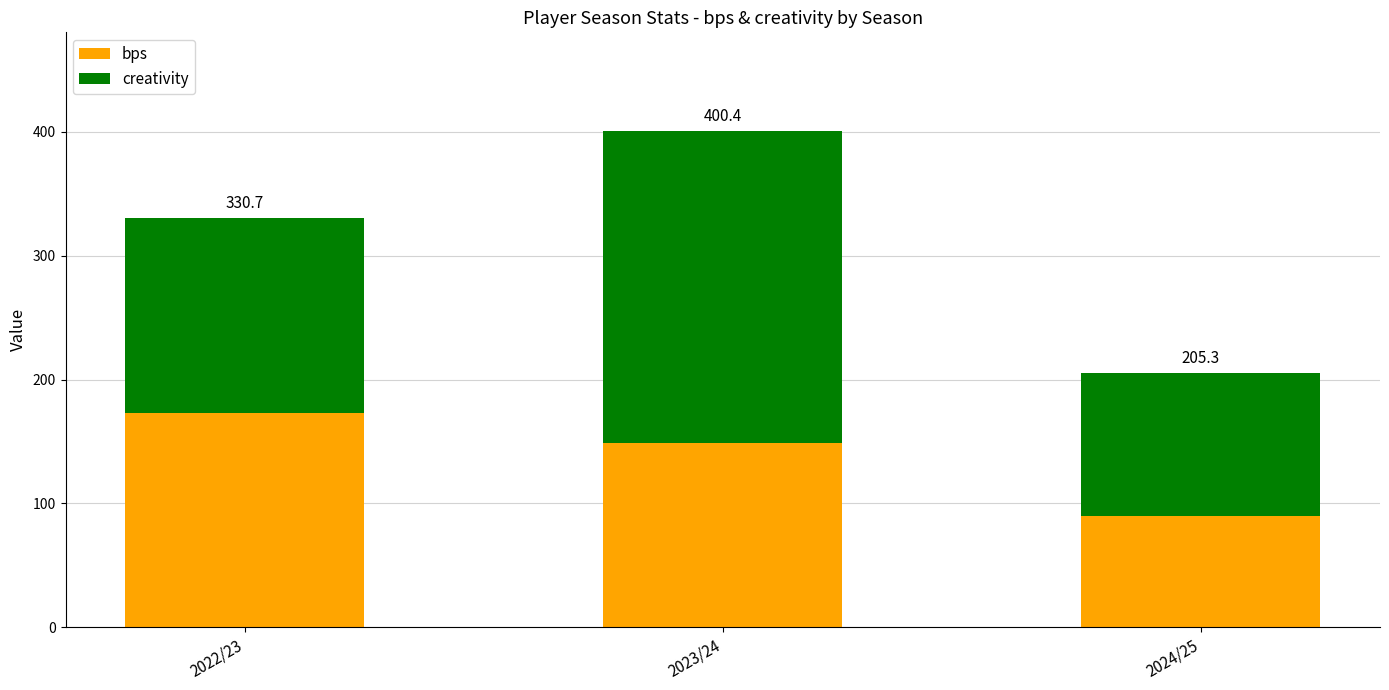

Are the bars horizontal?

No